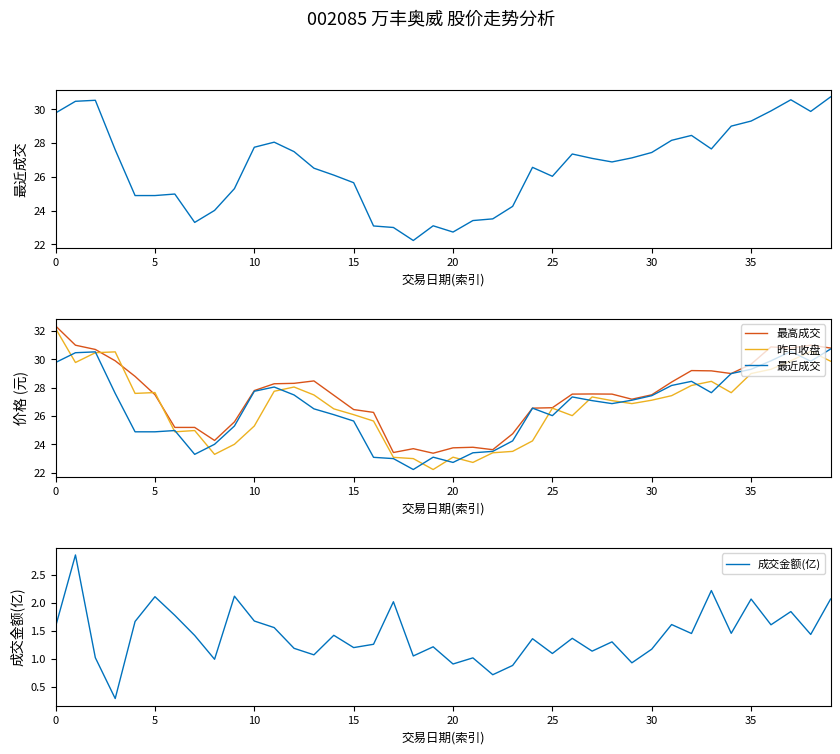

What is the minimum value for 成交金额(亿)?

0.3